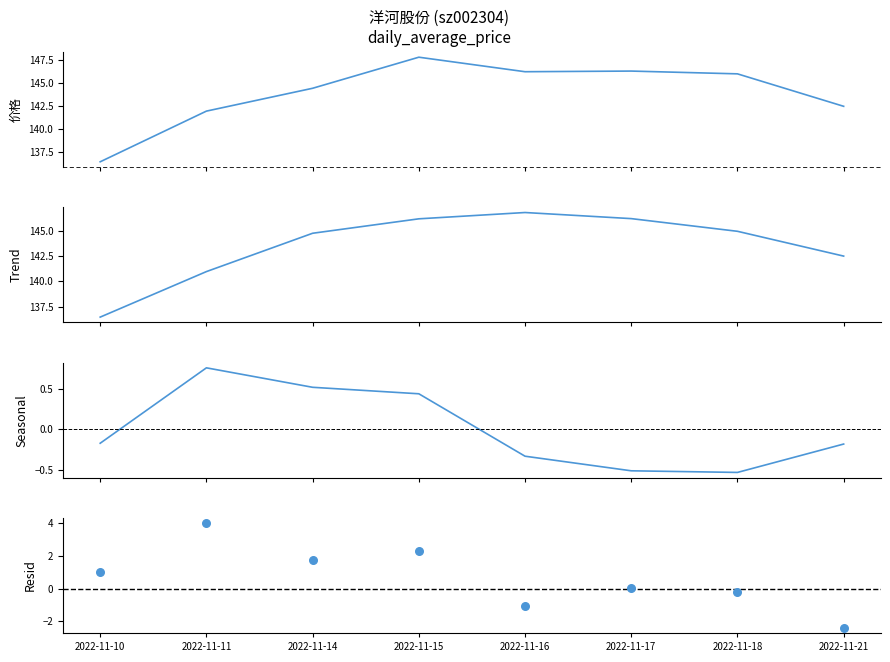

At how many categories does at least one series exceed 109?

8